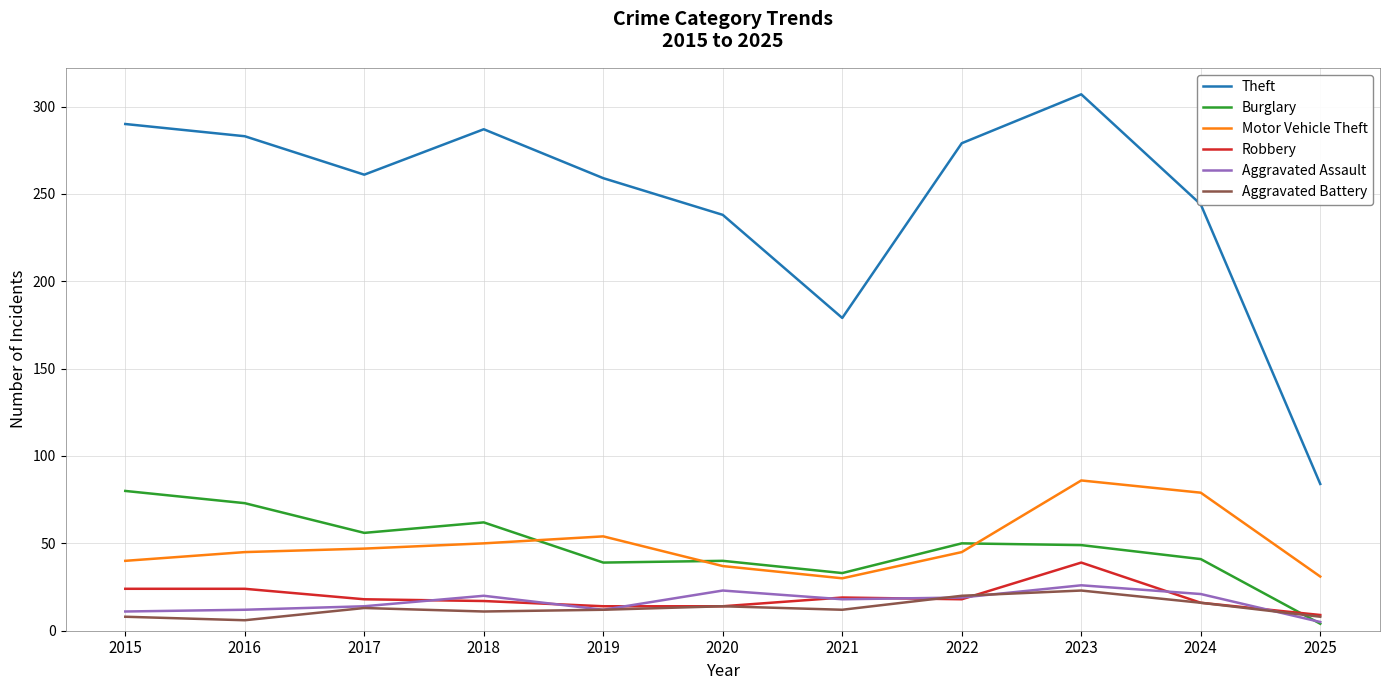

Between 2015 and 2021, which series saw the biggest shift?

Theft